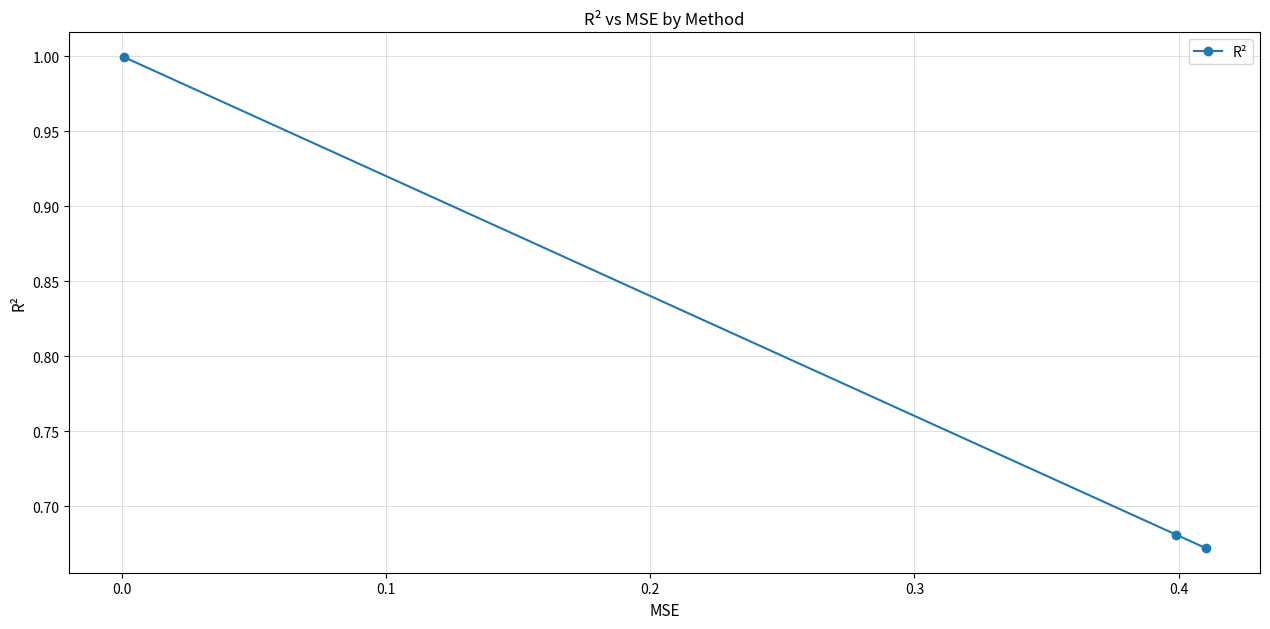

What is the average value?

0.8